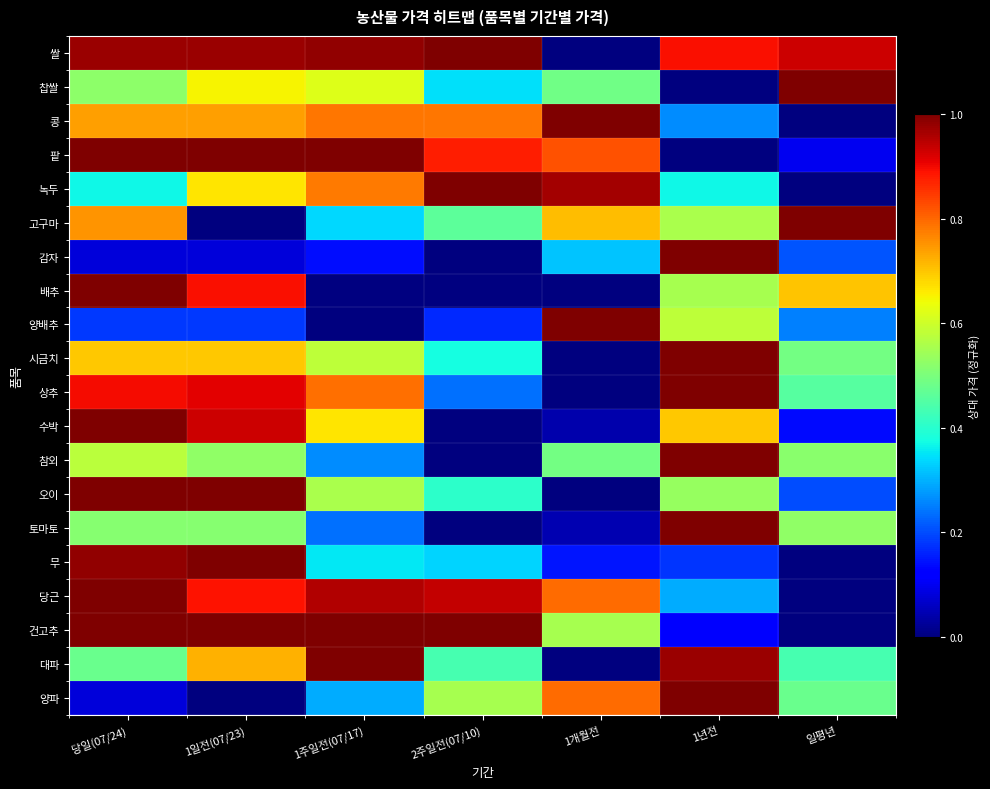

What is the sum of the 토마토 values at 1주일전(07/17) and 1일전(07/23)?

0.8